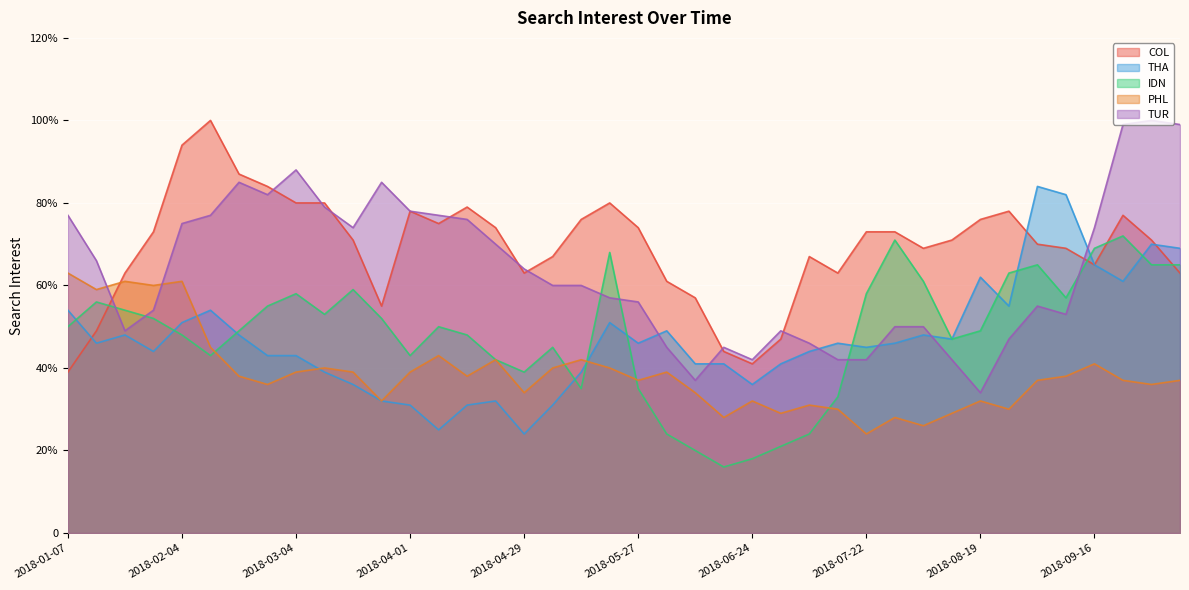

What is the average value of the PHL series?

39